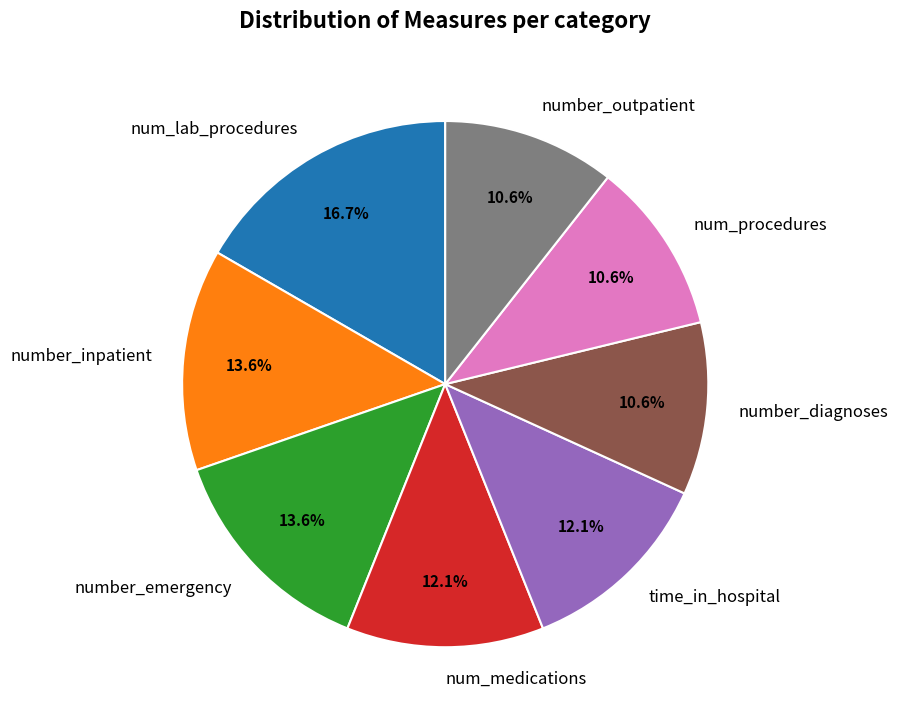

What percentage do number_diagnoses and num_procedures together represent?

21.2%